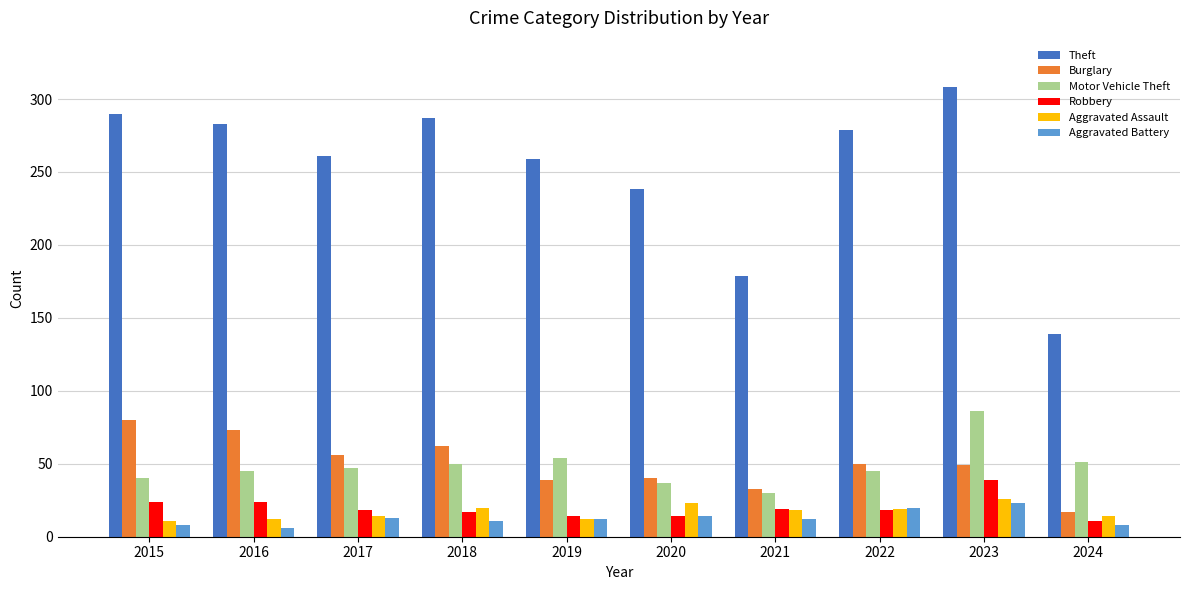

What is the difference between the maximum and minimum values in the Motor Vehicle Theft series?

56